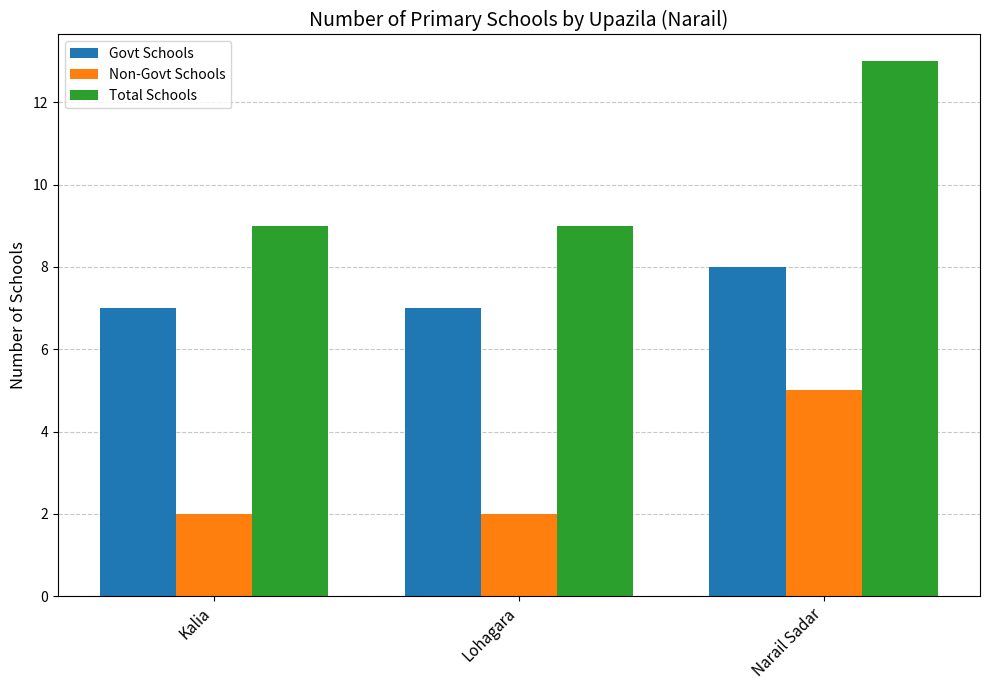

How many Non-Govt Schools values are between 2 and 5?

3